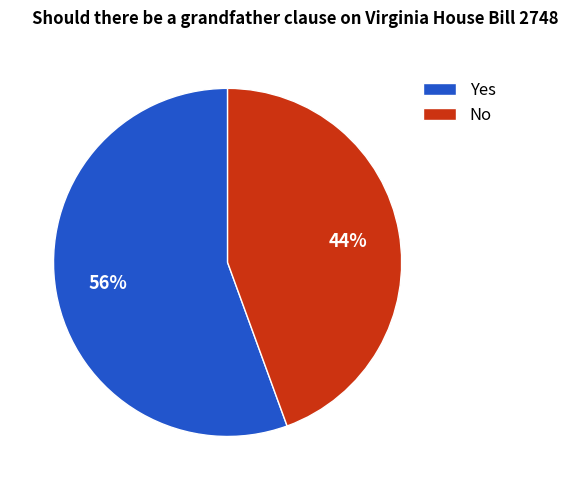

True or false: No accounts for 44% of the total.

True